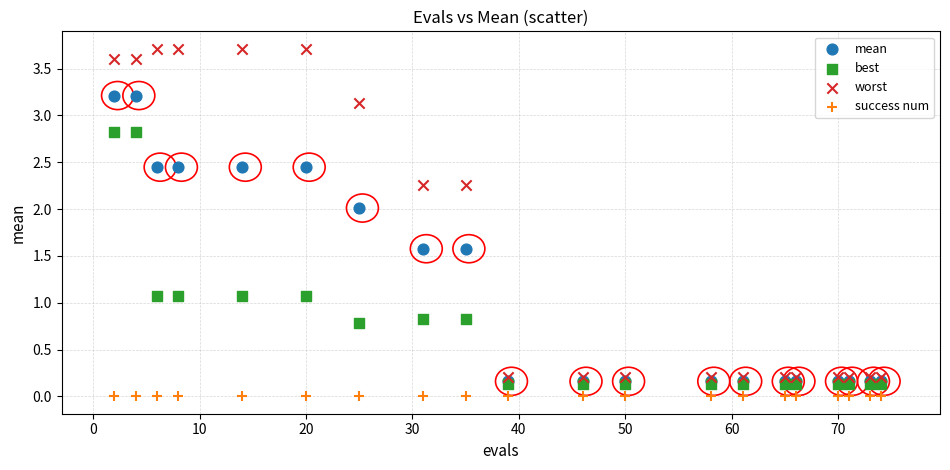

What are all the series names shown in the legend?

mean, best, worst, success num